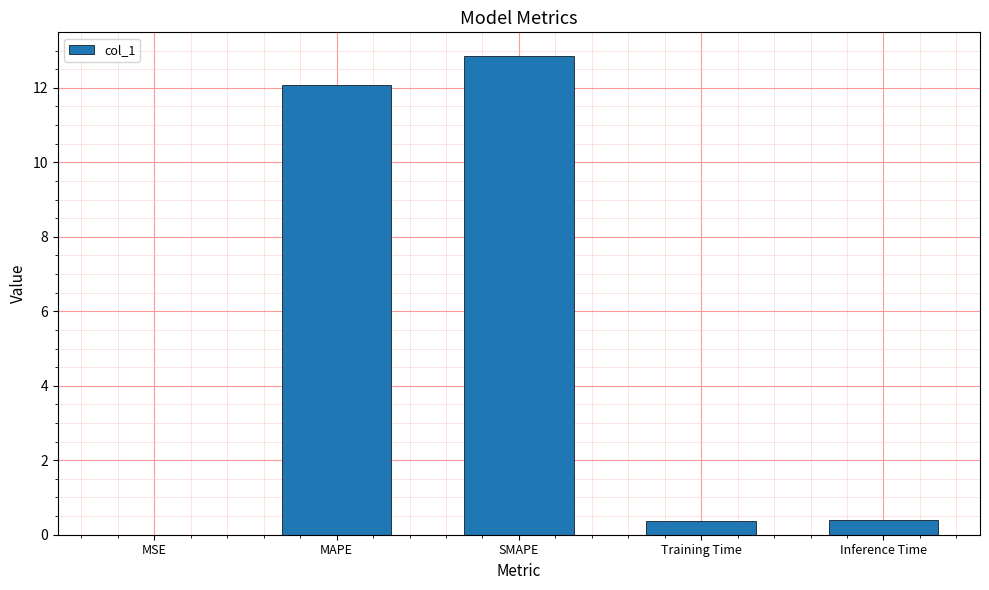

What is the difference between the values at MAPE and MSE?

12.1